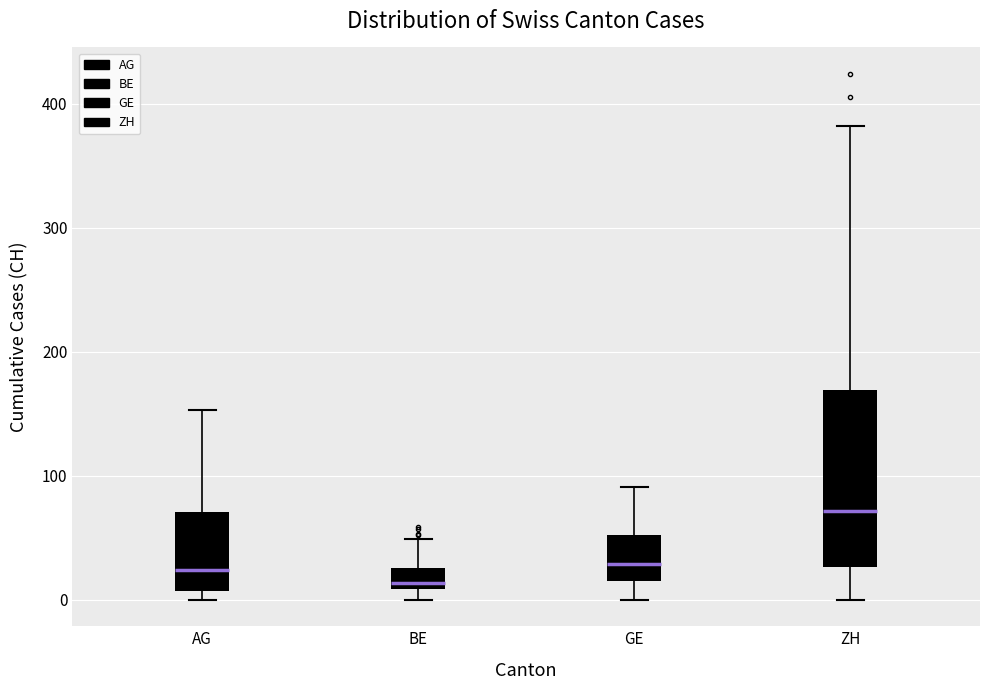

Which box is the tallest, from its lower edge to its upper edge?

ZH